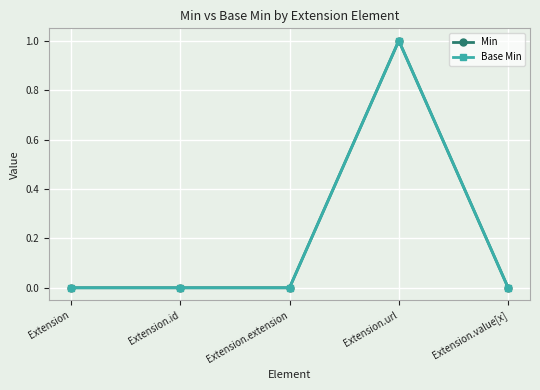

Reading left to right, what are all the values shown in this chart?

Min: Extension=0	Extension.id=0	Extension.extension=0	Extension.url=1	Extension.value[x]=0
Base Min: Extension=0	Extension.id=0	Extension.extension=0	Extension.url=1	Extension.value[x]=0